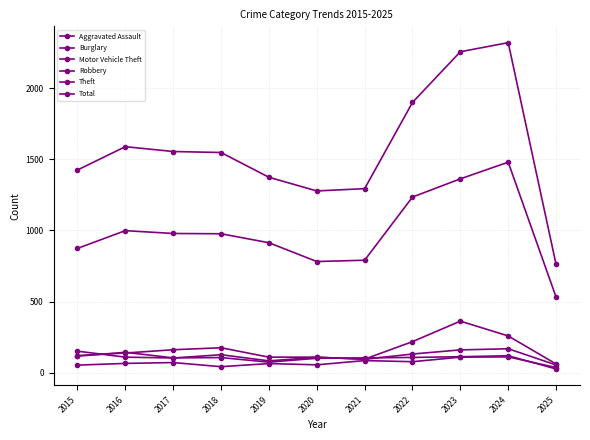

List the labels in order of Motor Vehicle Theft value, smallest first.

2025, 2019, 2021, 2017, 2020, 2016, 2018, 2015, 2022, 2024, 2023